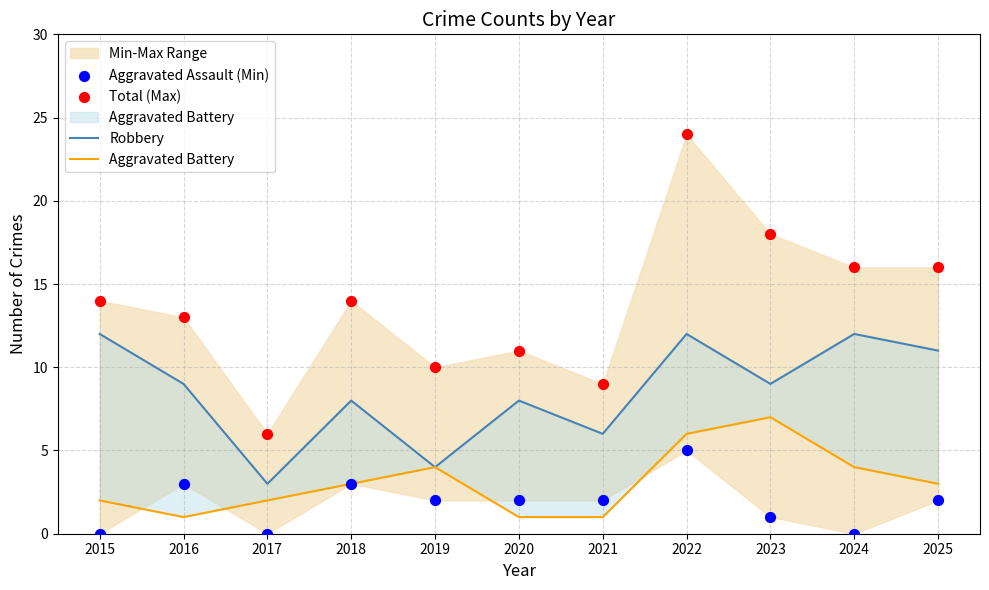

Which series has the largest total across all categories?

Total (Max)